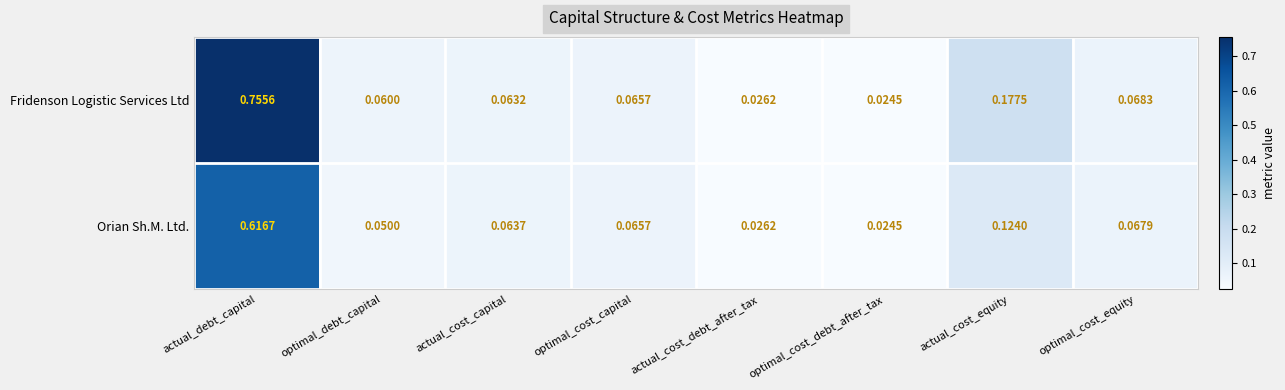

Between actual_debt_capital and optimal_cost_equity, which series saw the biggest shift?

Fridenson Logistic Services Ltd